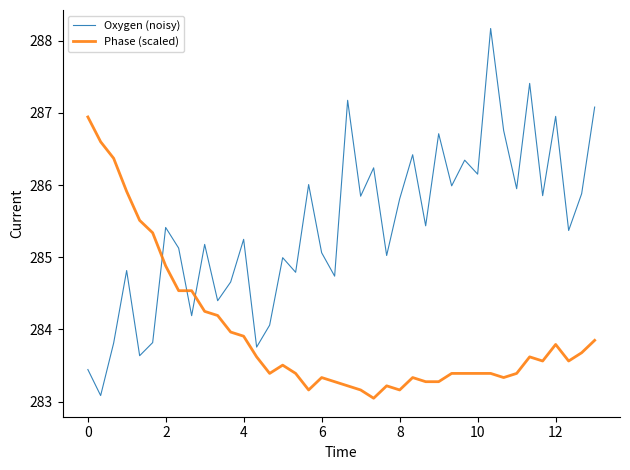

How many times do Phase (scaled) and Oxygen (noisy) cross each other?

3